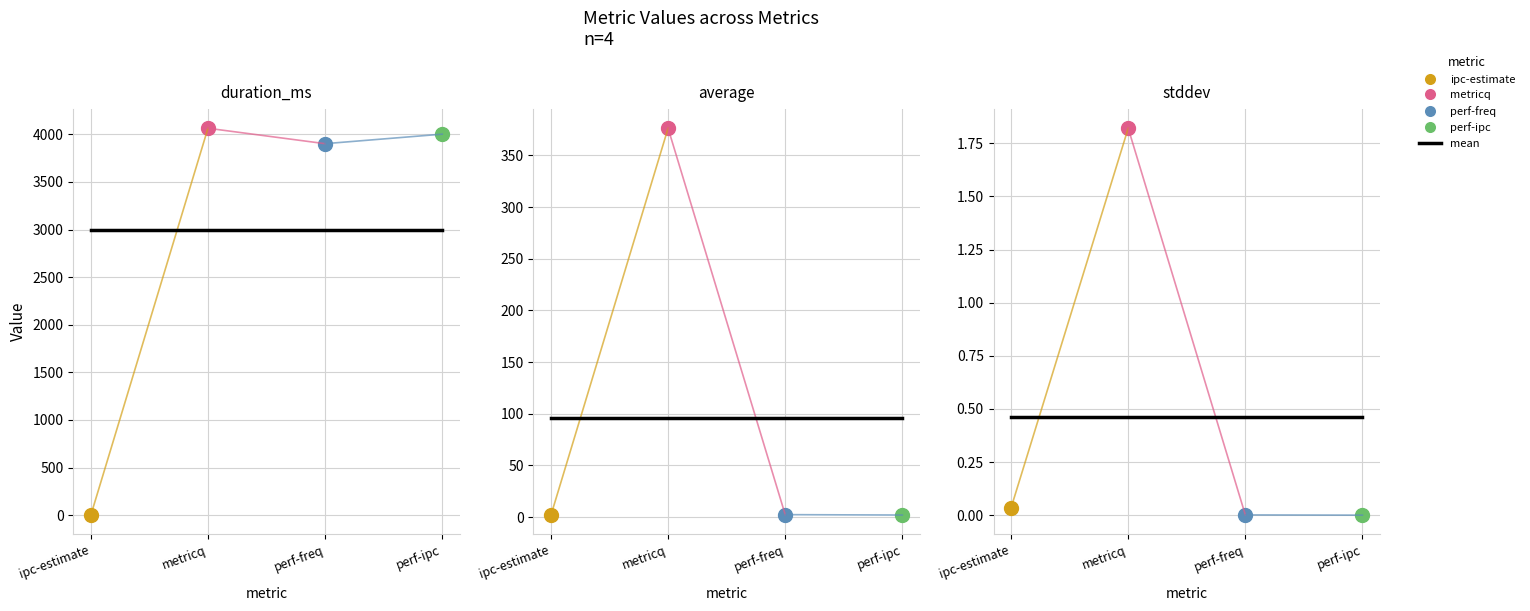

At which category is the sum across all series the highest?

metricq